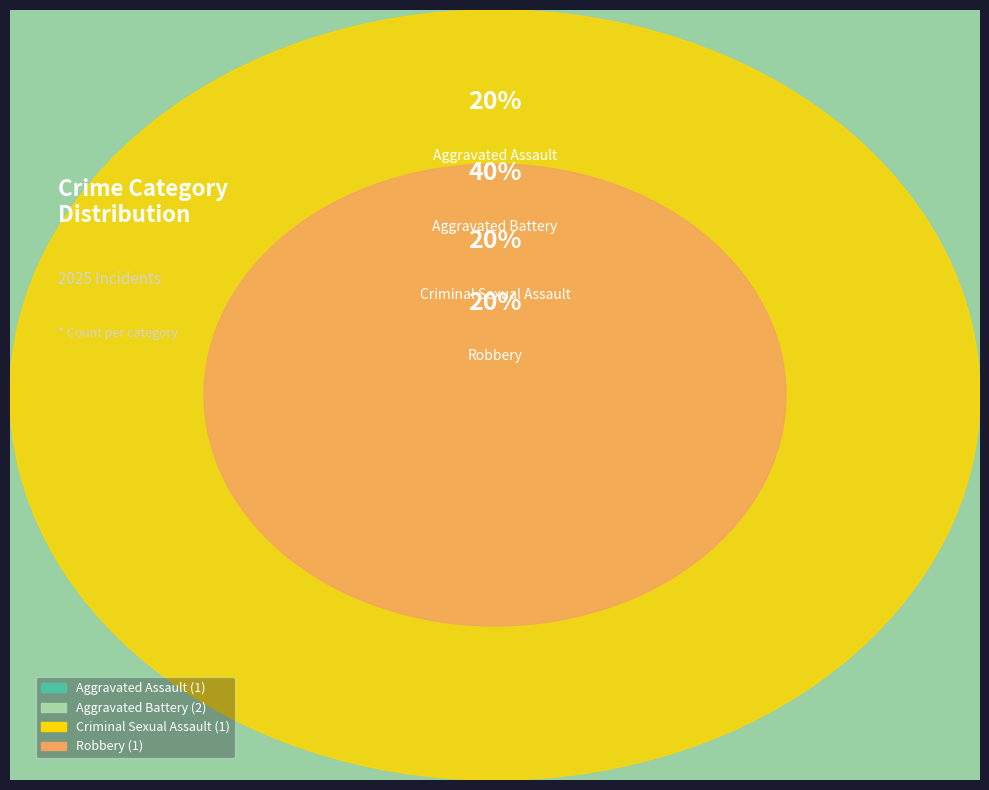

How many slices are in this pie chart?

4